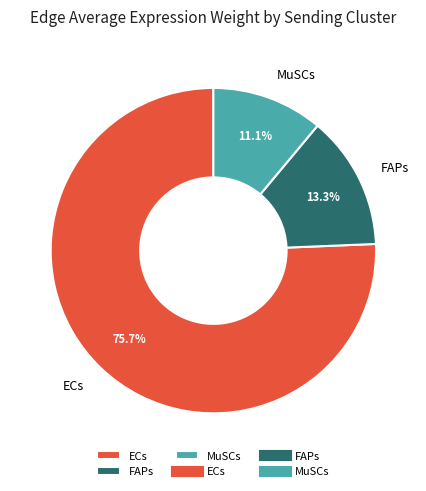

To the nearest percent, what is the difference between the MuSCs and ECs slice percentages?

65%